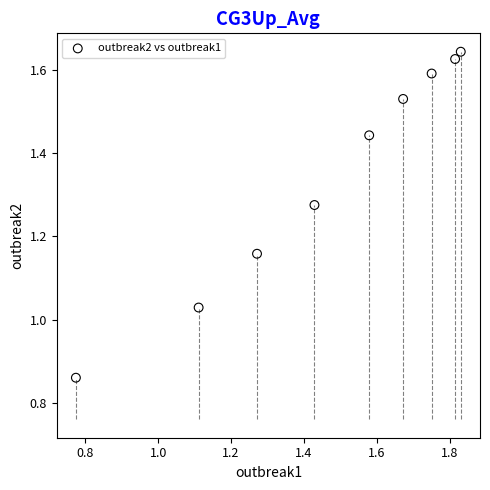

What is the range of Y values (max minus min)?

0.8